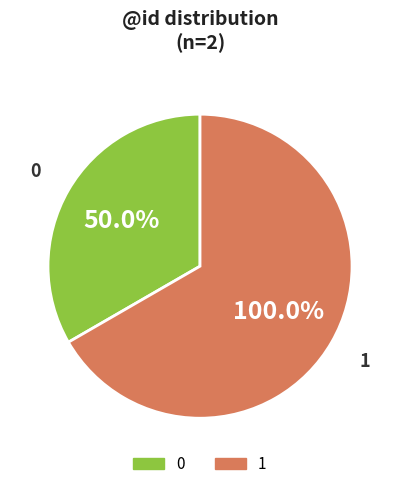

Which has a higher value, 1 or 0?

1